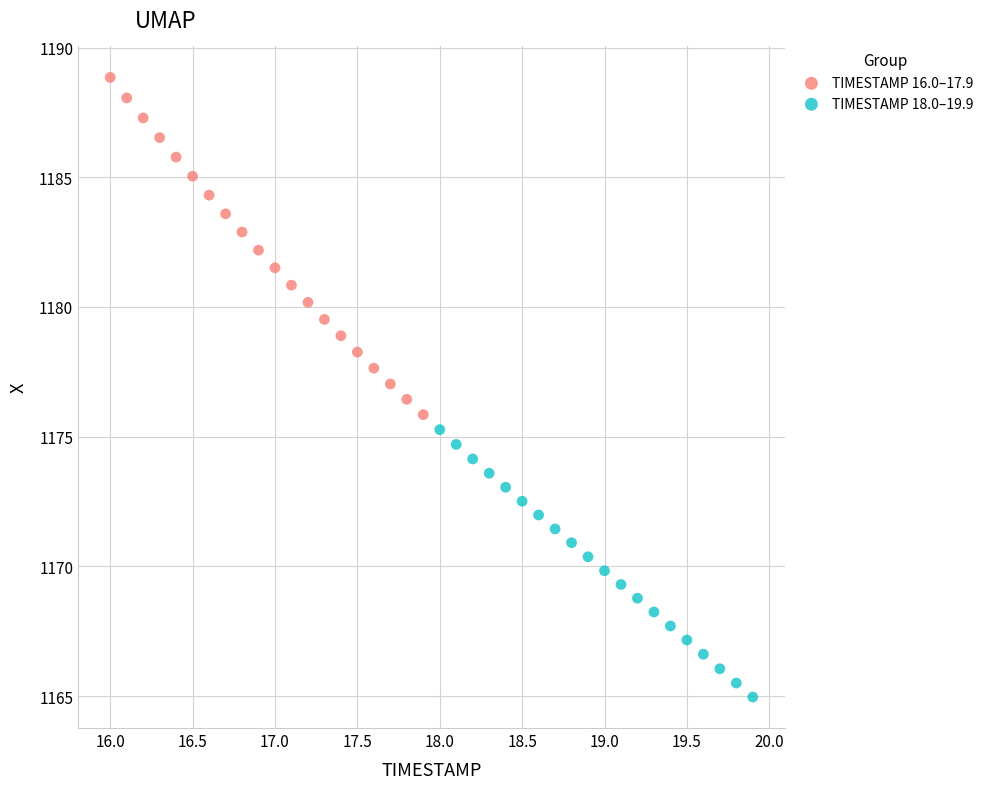

Which series contains the highest Y value?

TIMESTAMP 16.0–17.9